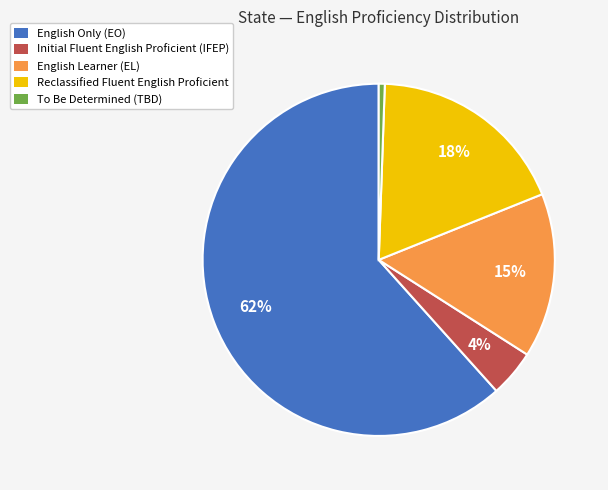

Approximately how many times larger is the value at Initial Fluent English Proficient (IFEP) compared to English Learner (EL)?

0.3